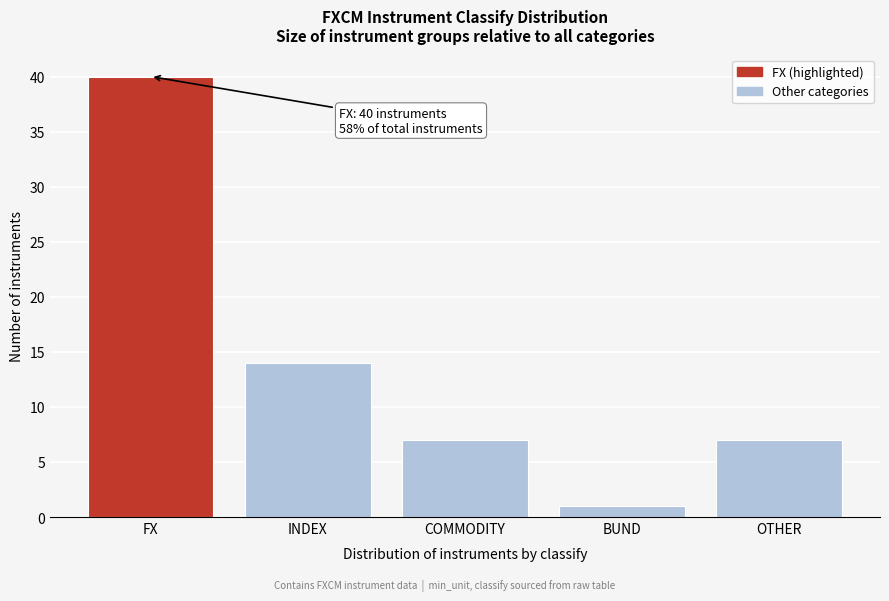

Reading right to left, what are all the values shown in this chart?

OTHER=7	BUND=1	COMMODITY=7	INDEX=14	FX=40